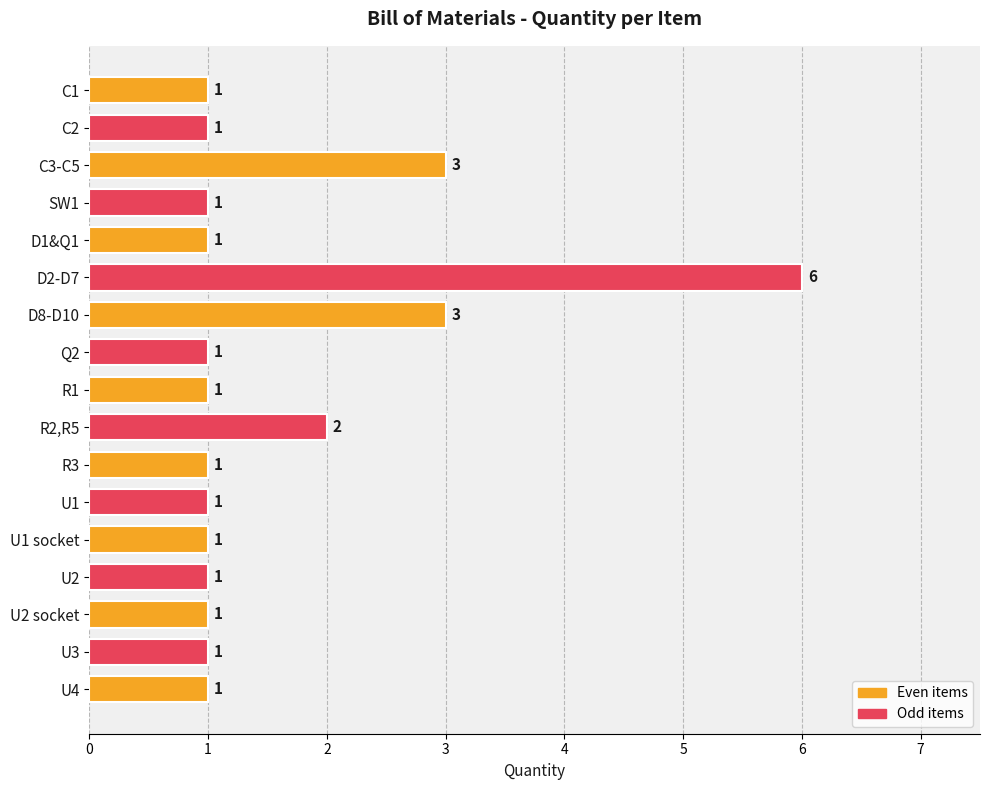

What is the difference between the maximum and minimum values?

5